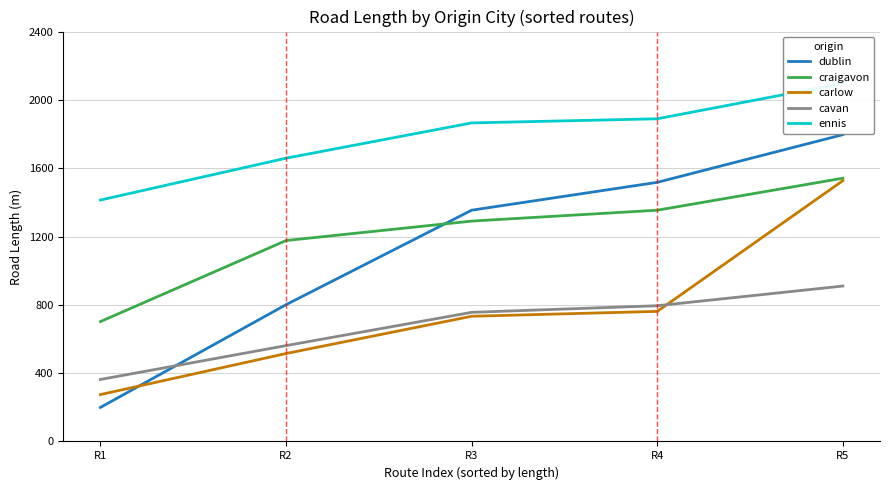

How many values in the craigavon series exceed 1290?

3